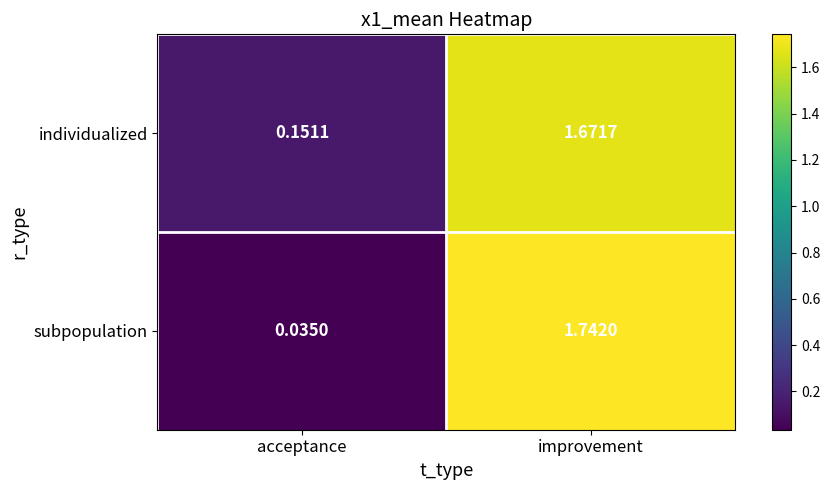

What is the spread (max minus min) of values at acceptance?

0.1